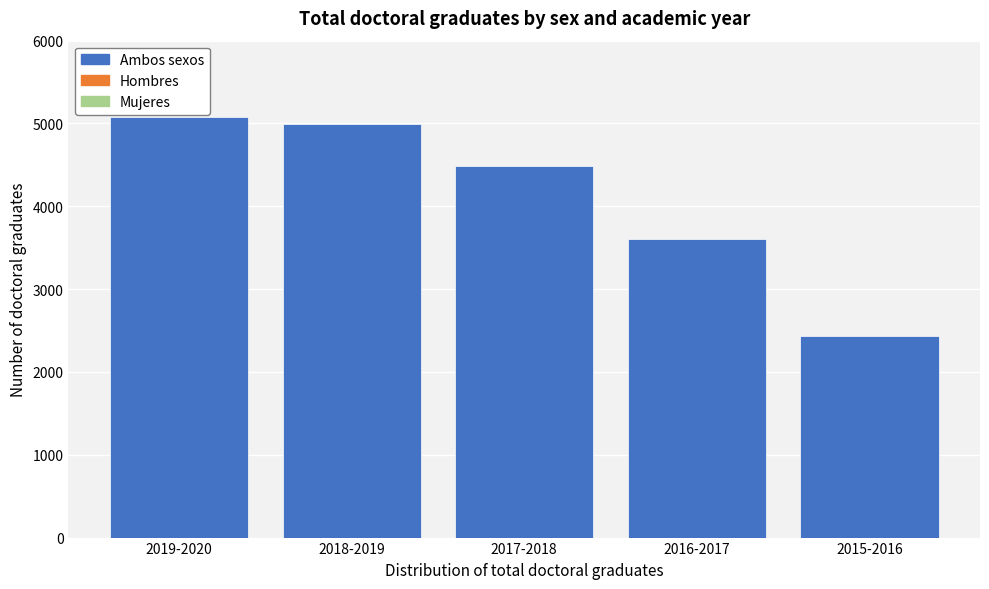

Reading left to right, list all the values displayed in this chart.

2019-2020=5075	2018-2019=4991	2017-2018=4486	2016-2017=3603	2015-2016=2434